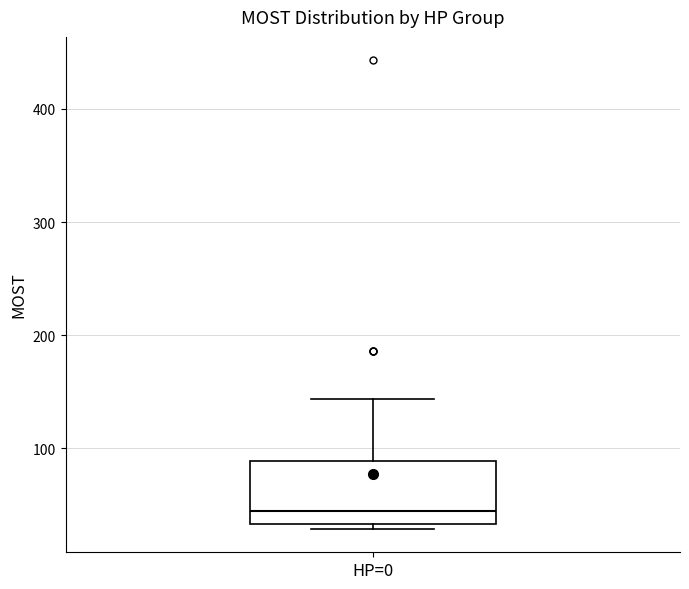

Transcribe this box plot: give where the median line is, the range the box spans, and where the two whiskers end, as read against the y-axis. The values are not printed on the chart, so give them approximately, as read against the axis.

median 40, box 30 to 90, whiskers 30 (just below the box's lower edge) to 140